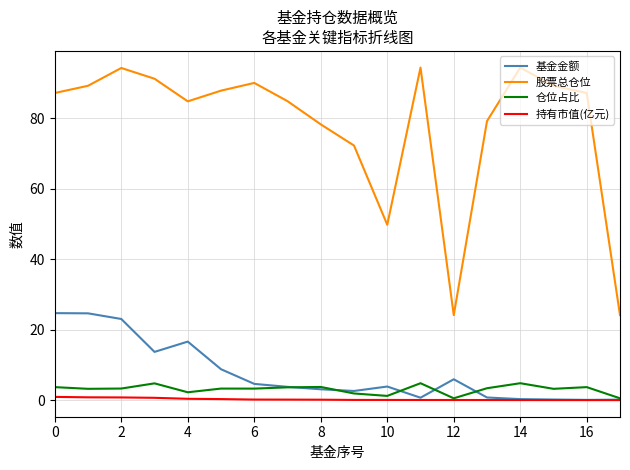

Which series has the widest spread of values?

股票总仓位